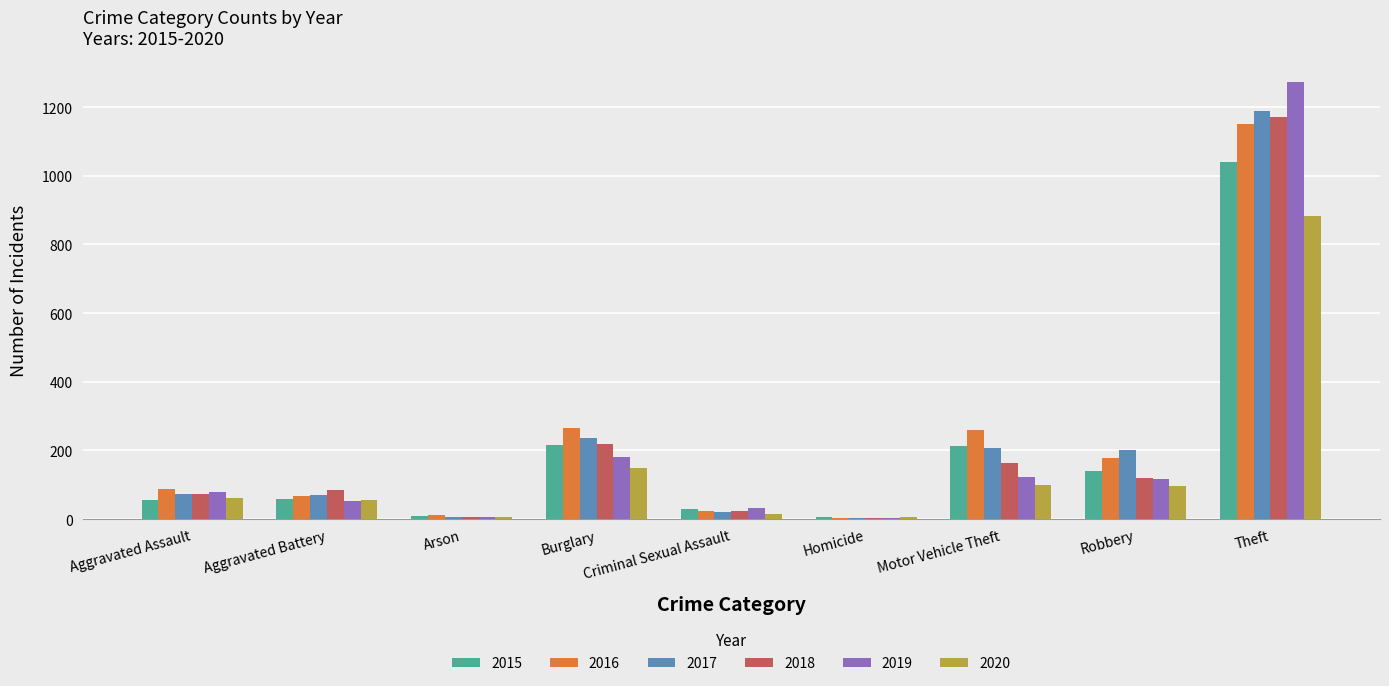

At which category does the chart reach its peak across all series?

Theft